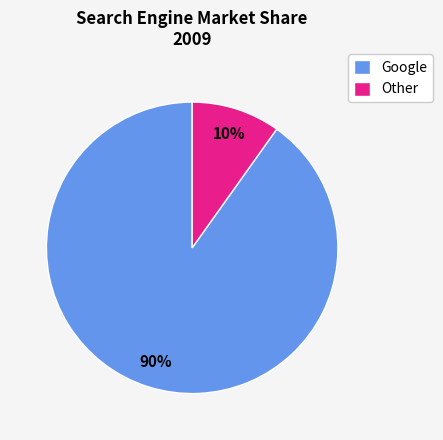

To the nearest percent, what portion does Google represent?

90%